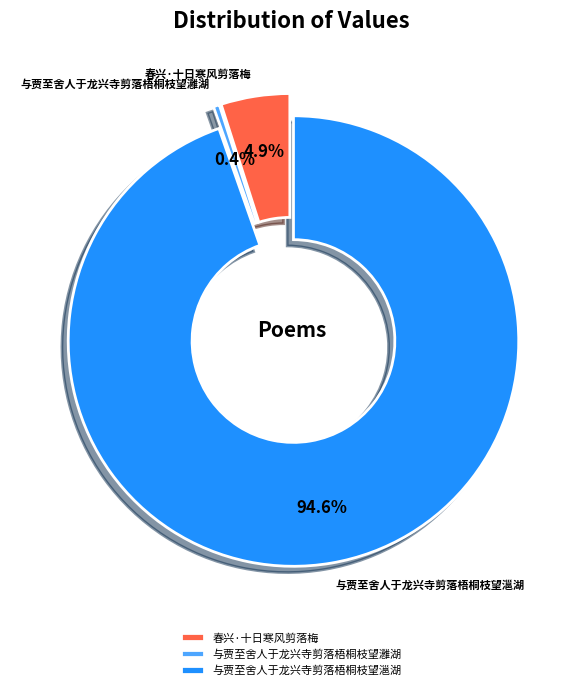

Count the number of slices in the pie.

3